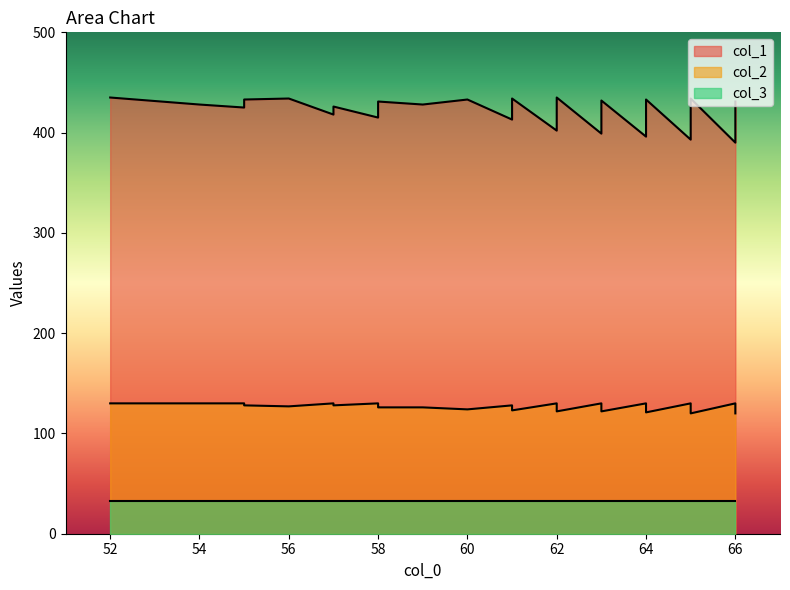

In col_2, how many points are lower than both neighbors (excluding endpoints)?

8